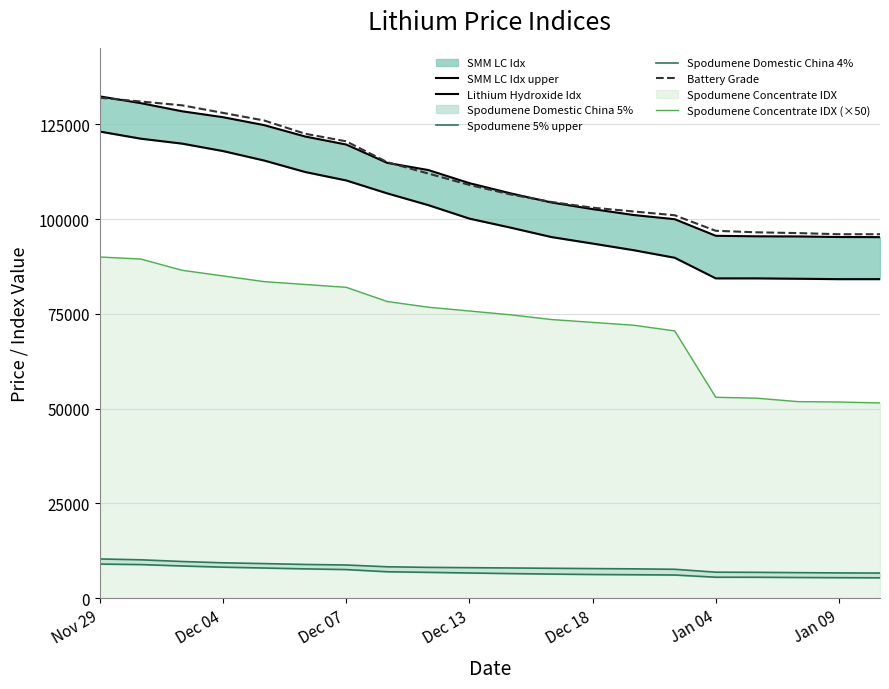

The value of Spodumene Concentrate IDX (×50) at Dec 13 is 75750. True or false?

True